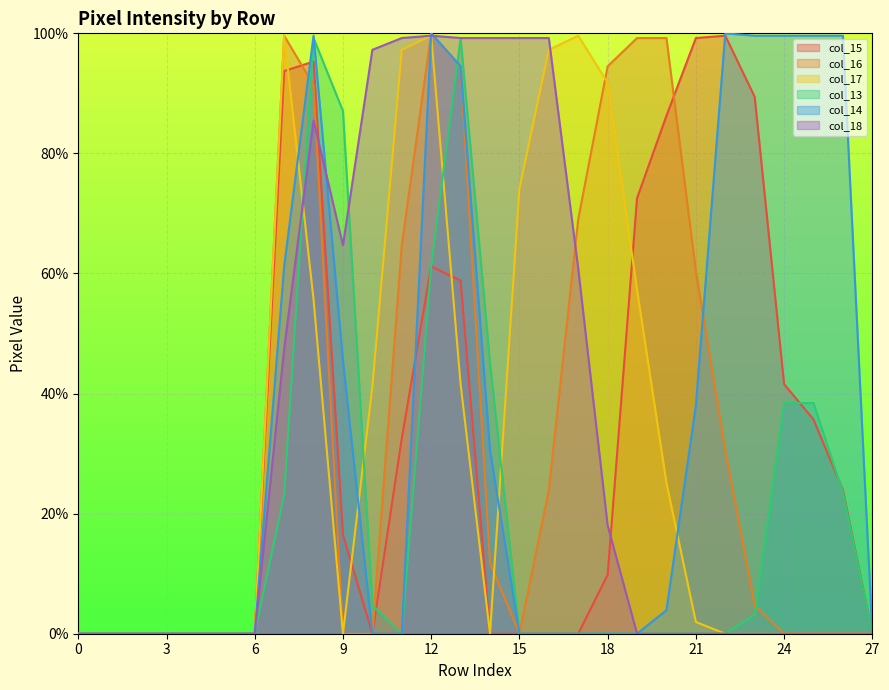

Where is col_13 nearest to the value 49?

14